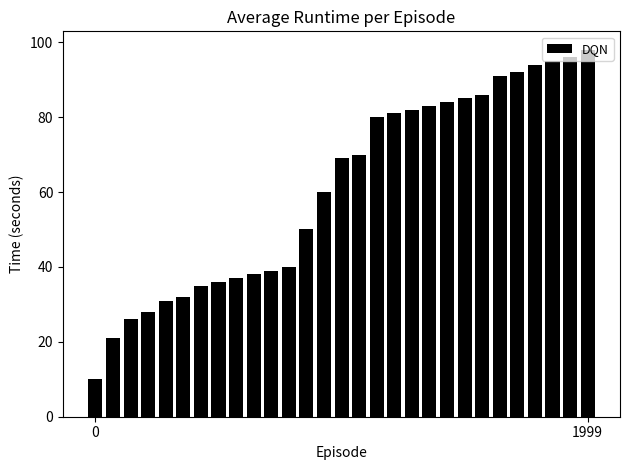

What is the value of the 7th bar from the left?

35